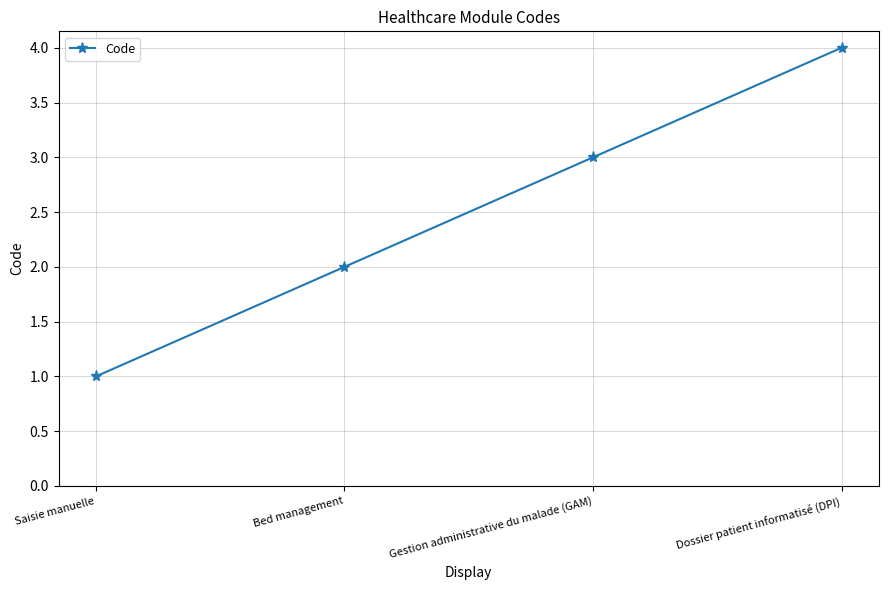

True or false: there are more than 0 points higher than both neighbors.

False